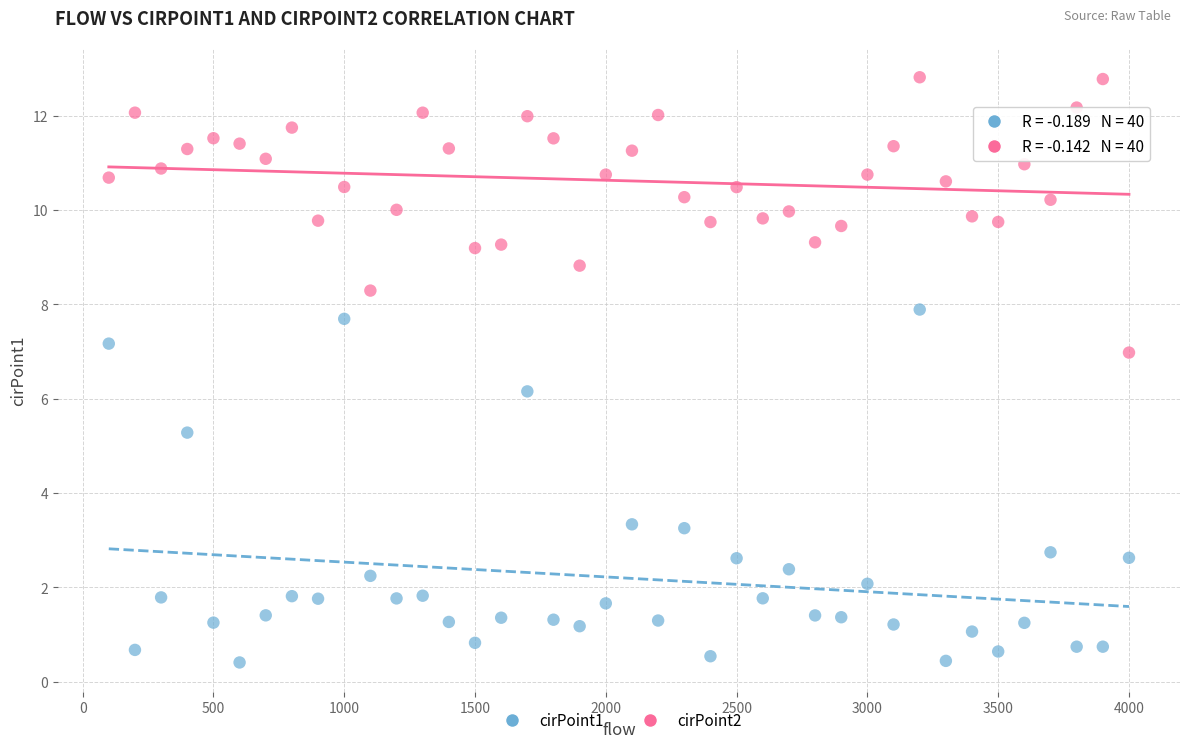

Which series reaches the minimum Y coordinate?

cirPoint1